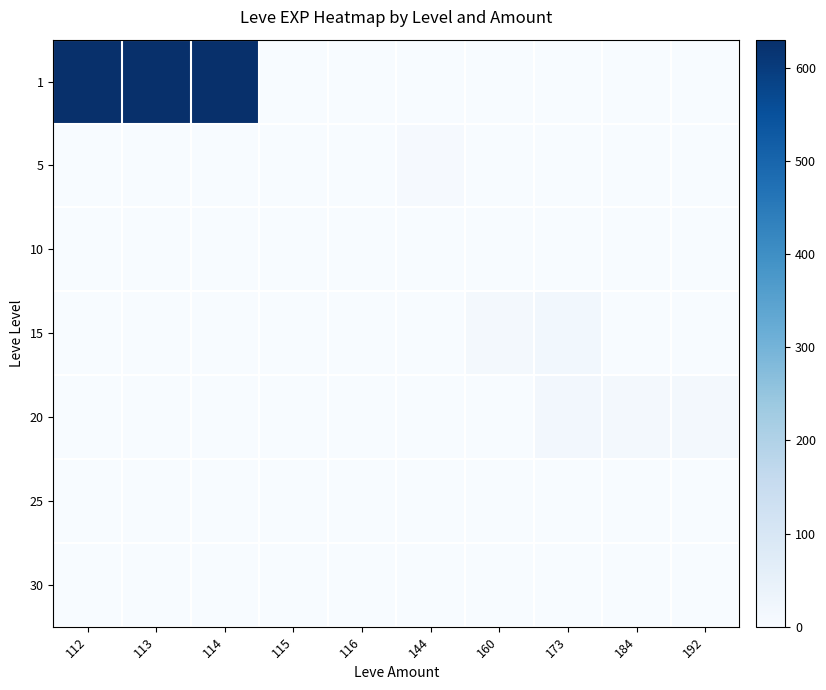

At how many categories does at least one series exceed 287?

3